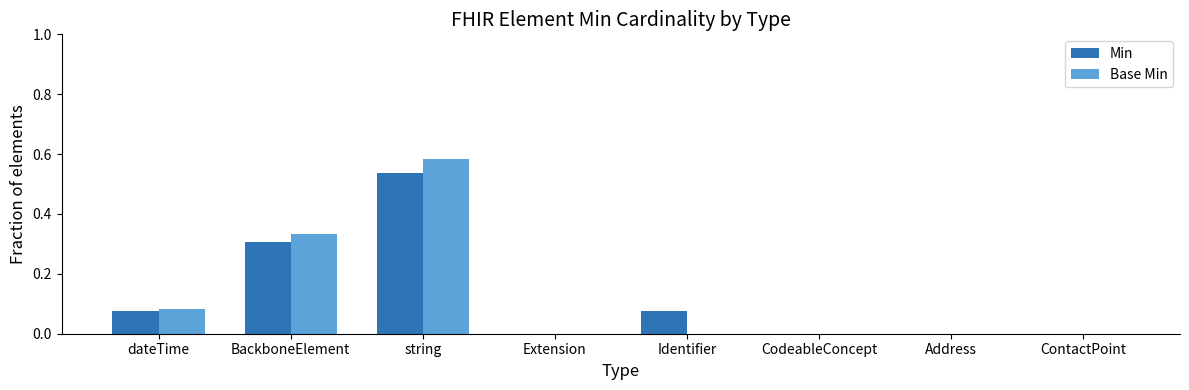

How many data points does each series have?

8